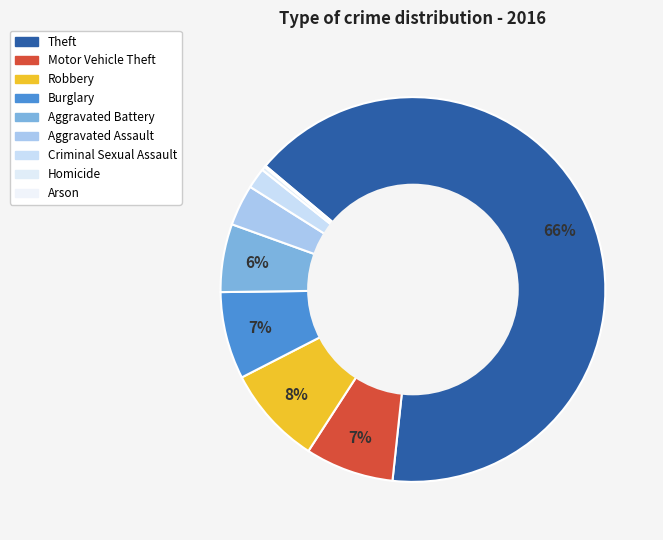

Is it true that Theft is 66% of the pie?

True